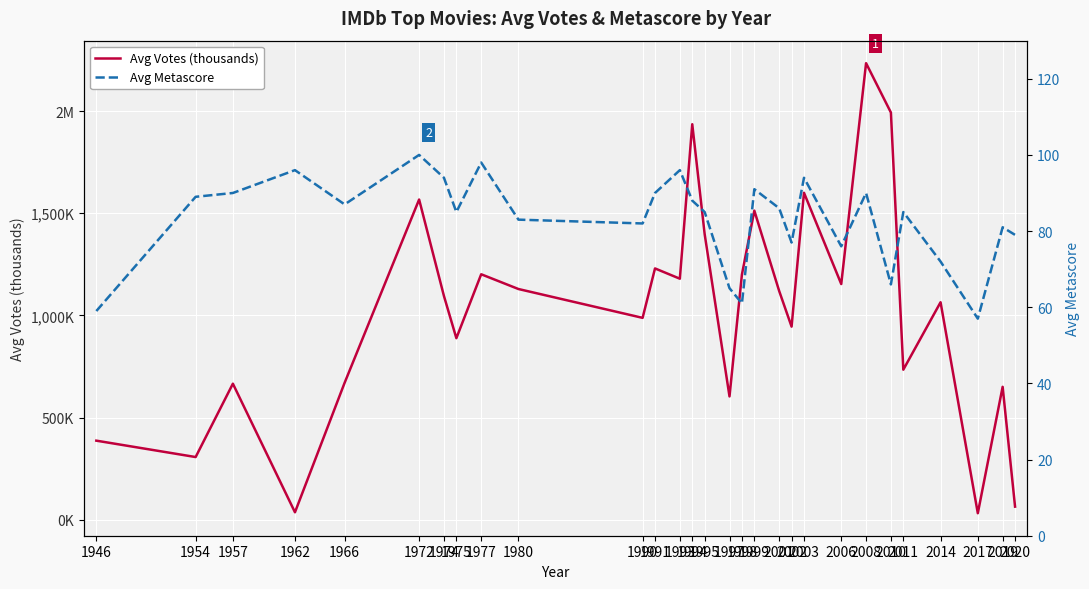

What is the total value across all series at 1946?

446.2